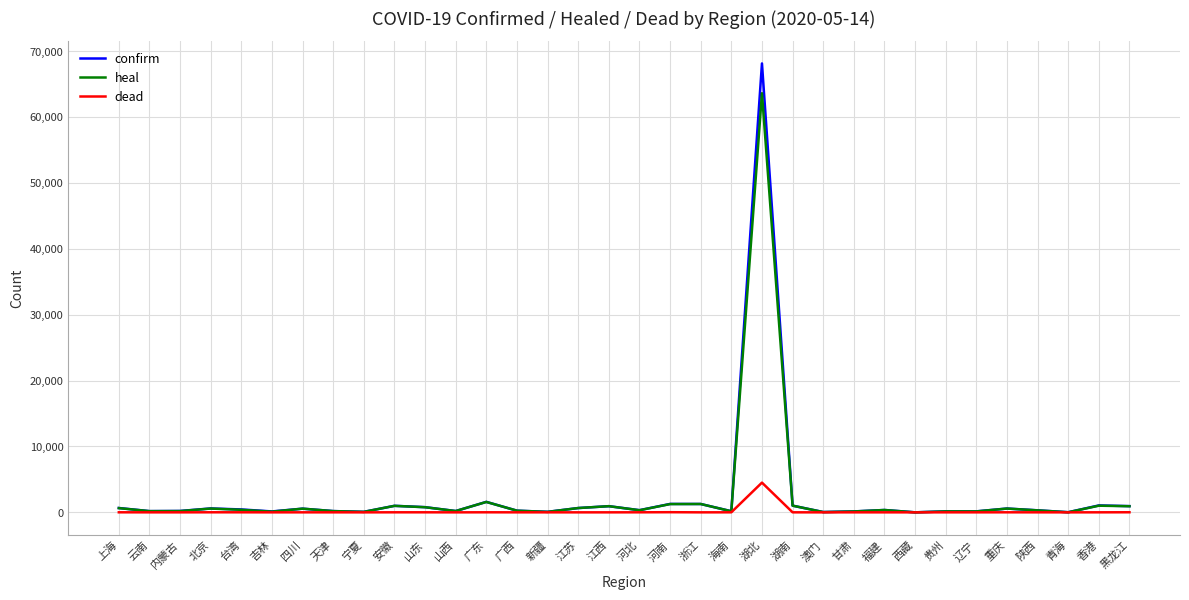

List the series in order of their peak value, lowest first.

dead, heal, confirm